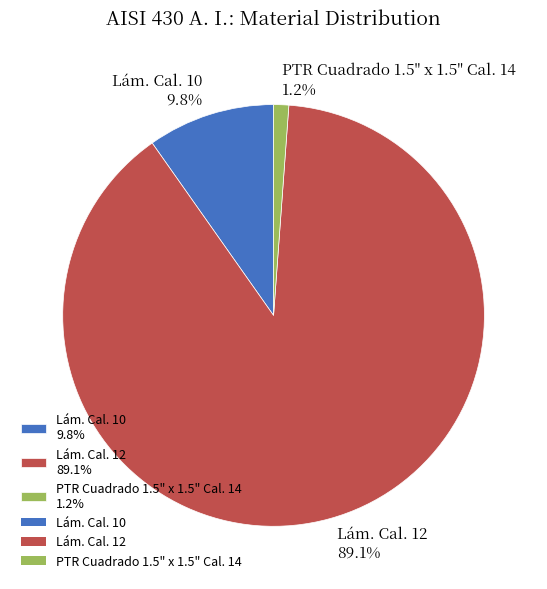

Is it true that PTR Cuadrado 1.5" x 1.5" Cal. 14 is 7% of the pie?

False